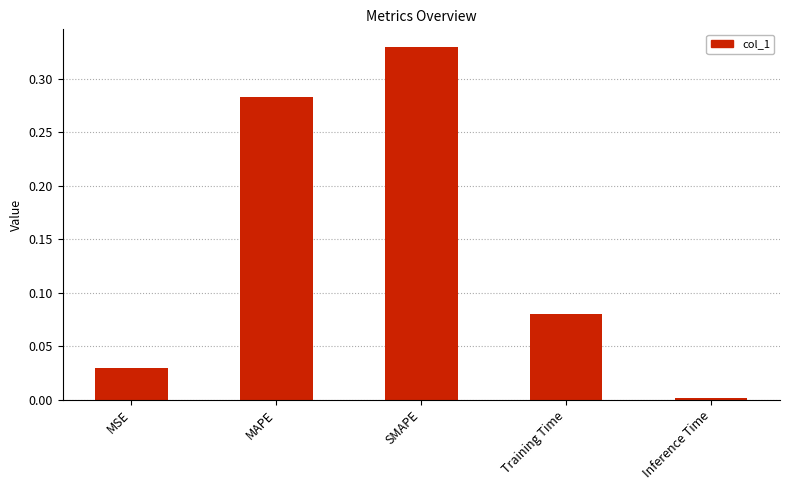

What is the change in value from MSE to Training Time?

+0.1